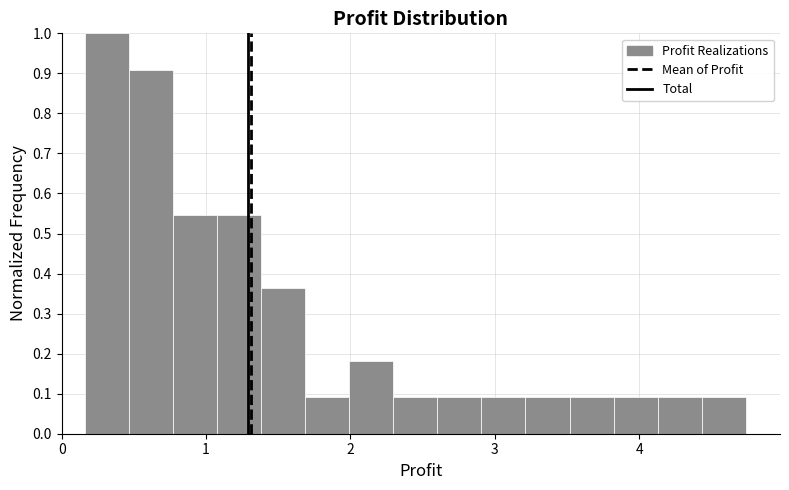

Around what value on the x-axis is the tallest bar? Give the approximate position of its centre, as read against the axis.

0.3